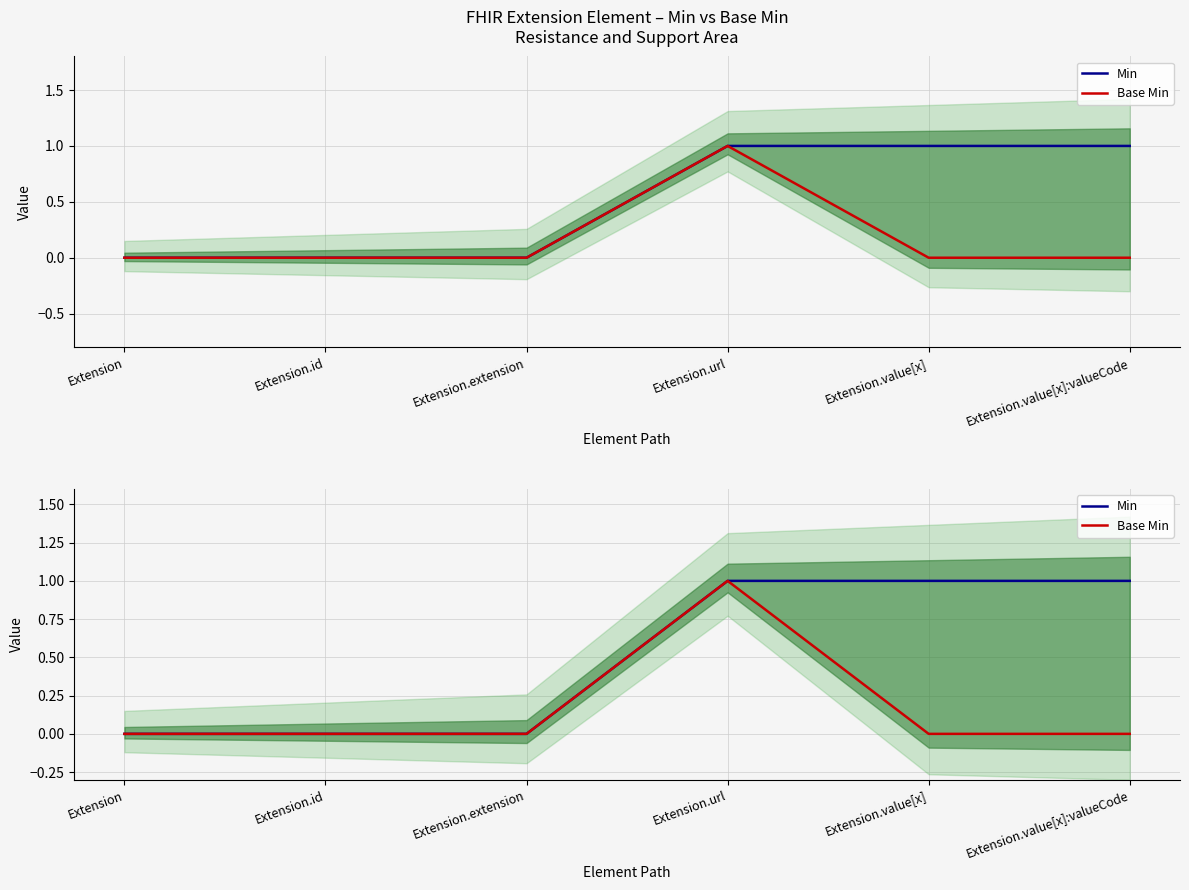

Is the value of Base Min at Extension.value[x]:valueCode greater than the value of Min at Extension.url?

No